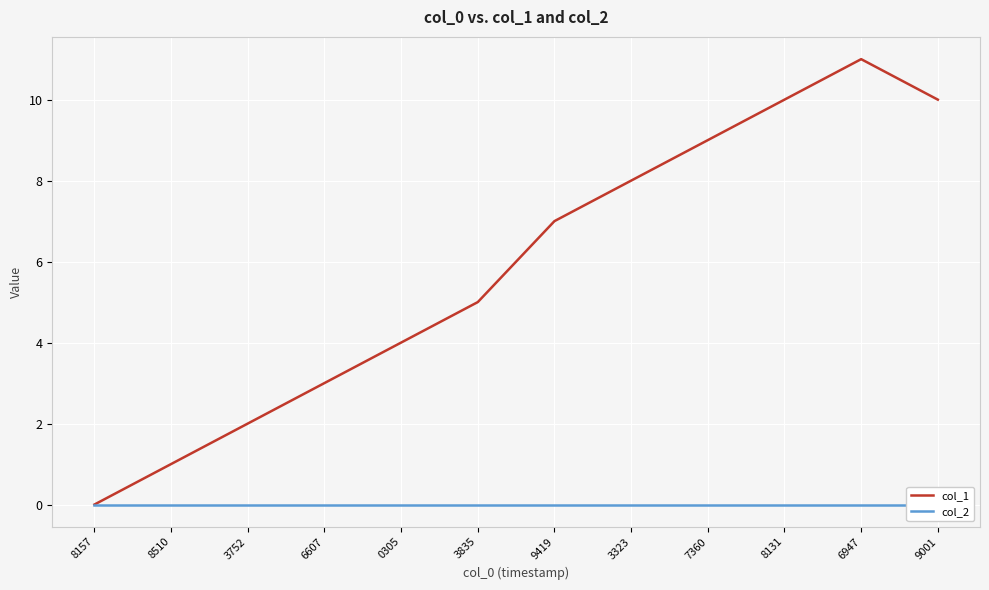

Reading left to right, what are all the values shown in this chart?

col_1: 0	1	2	3	4	5	7	8	9	10	11	10
col_2: 0	0	0	0	0	0	0	0	0	0	0	0